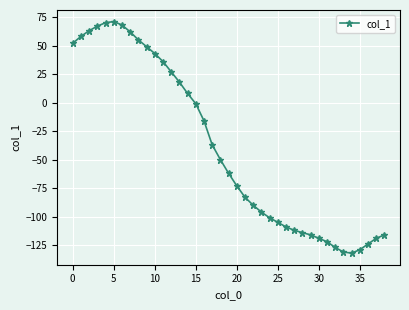

What is the sum of all values?

-1537